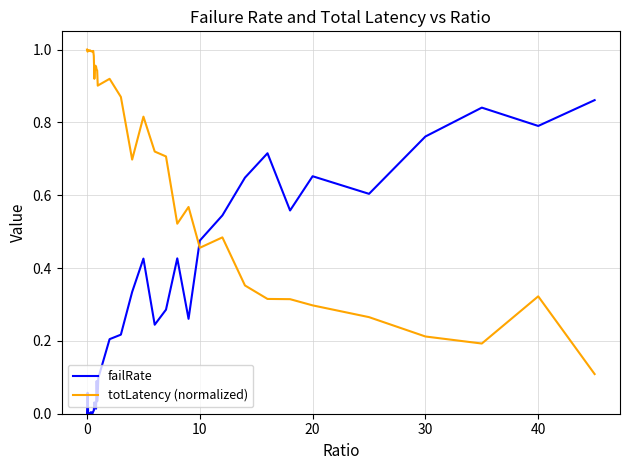

Rank the series by their maximum value, from highest to lowest.

totLatency (normalized), failRate